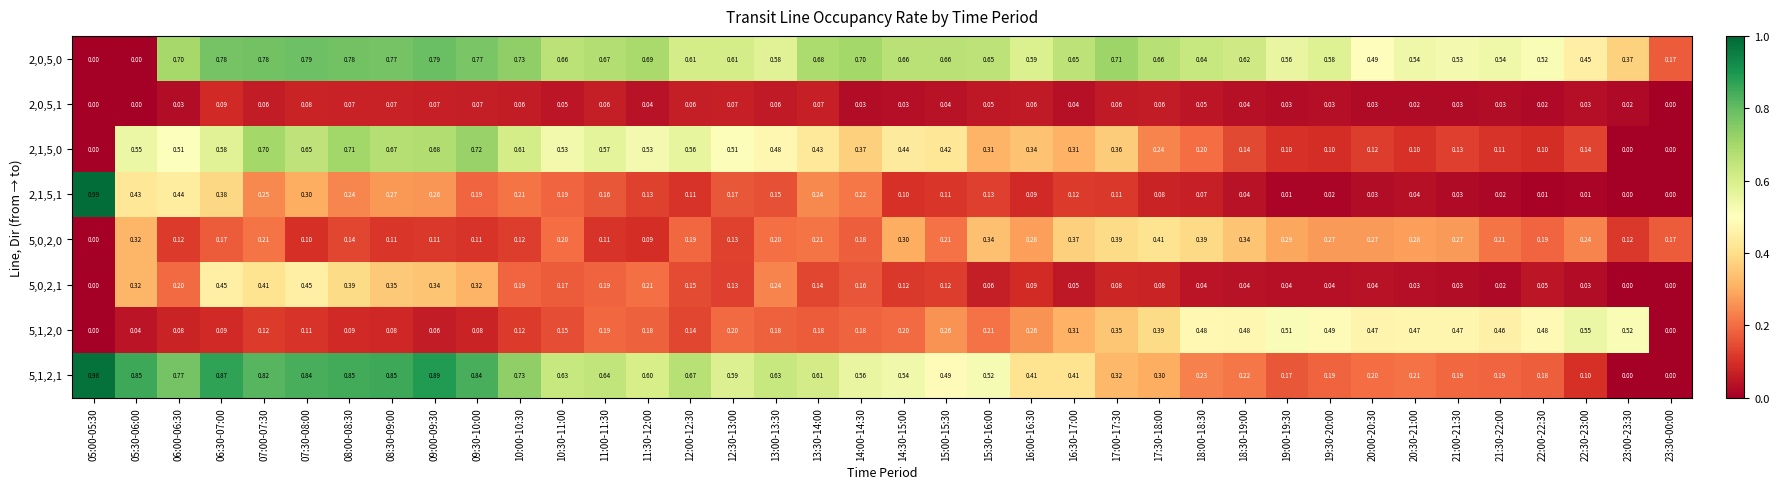

Is the value of 2,0,5,1 at 11:30-12:00 greater than the value of 2,1,5,1 at 17:00-17:30?

No